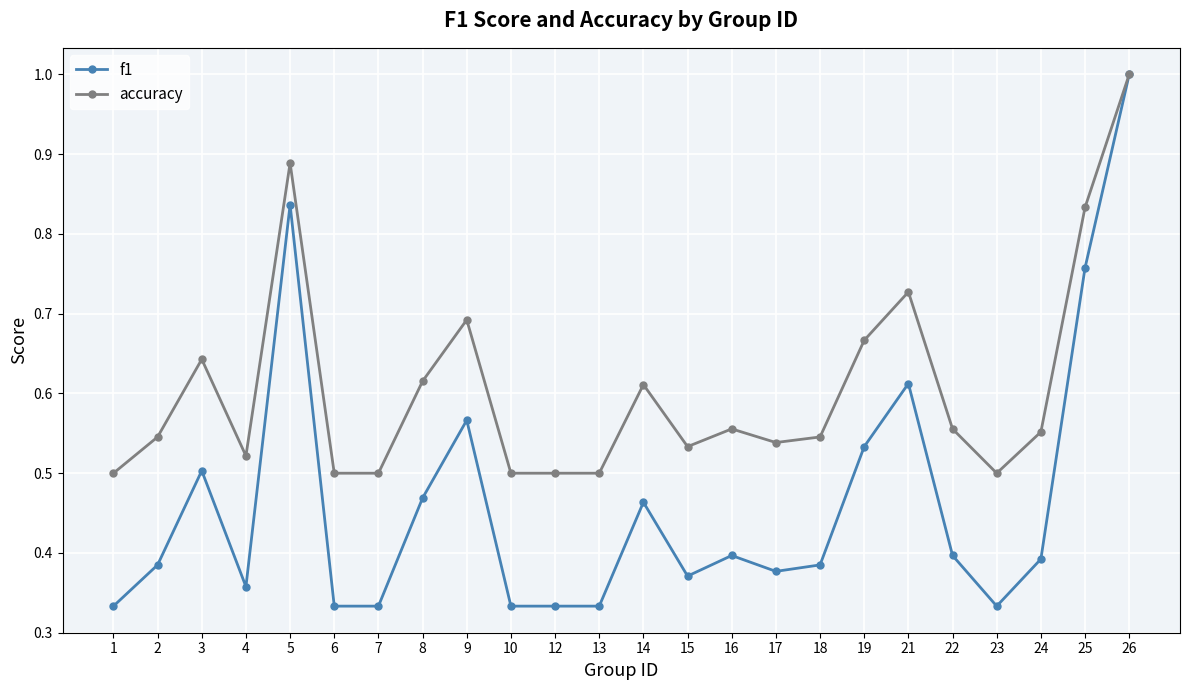

What is the spread (max minus min) of values at 5?

0.1